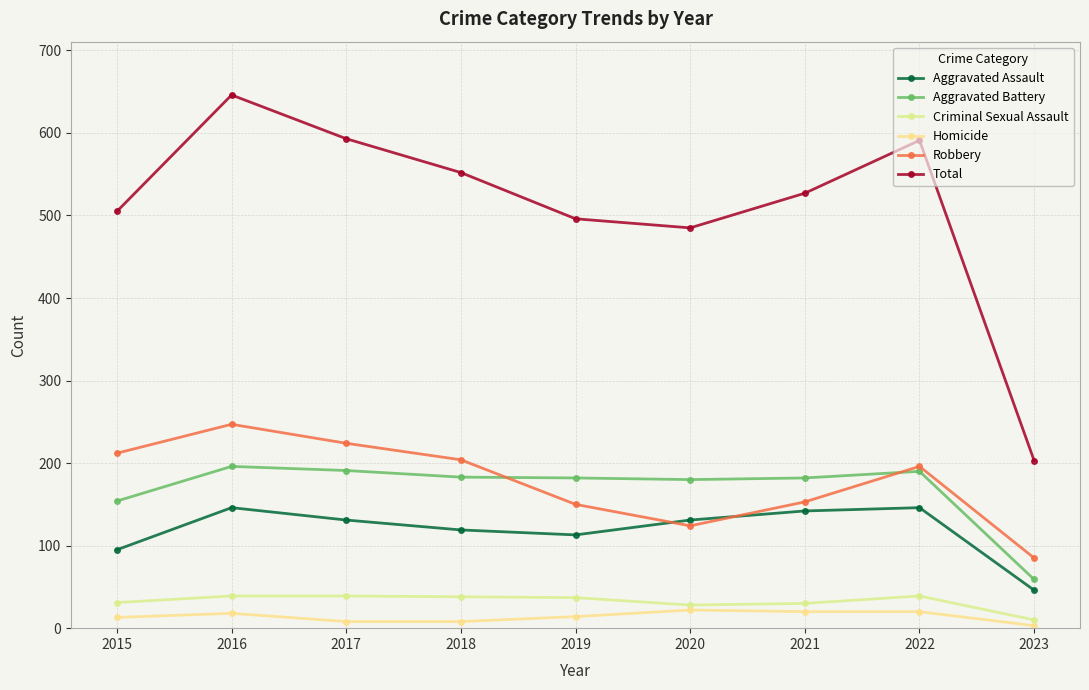

What is the sum of all Homicide values?

126